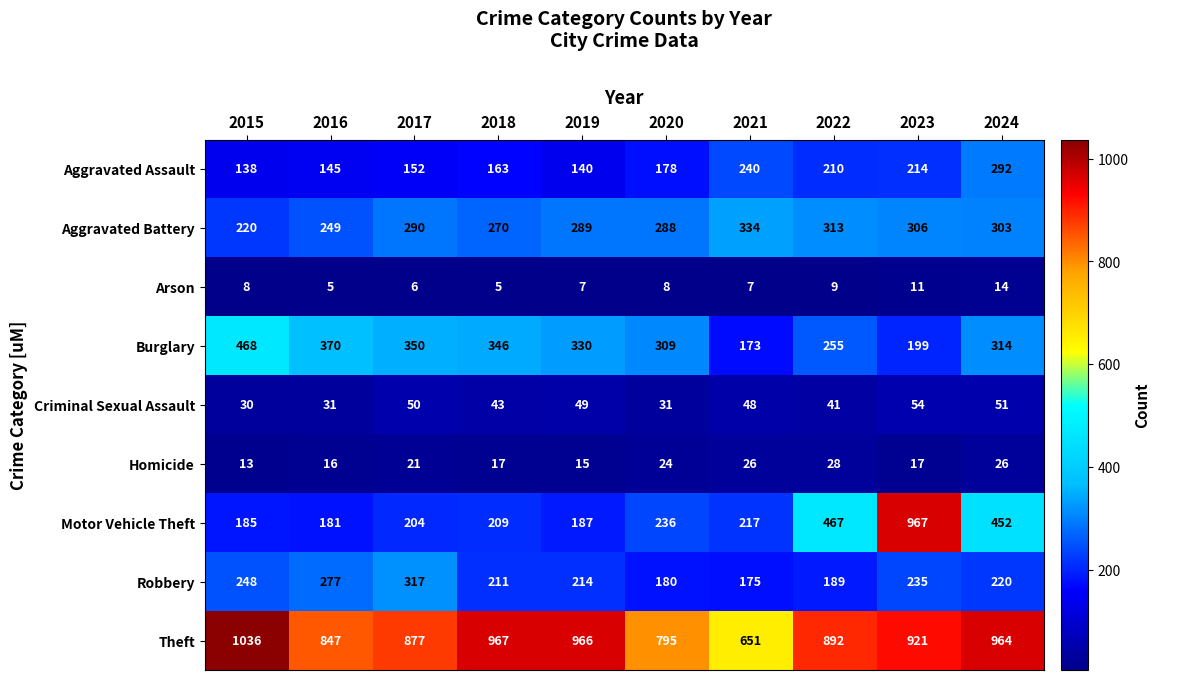

What is the highest value of the Aggravated Battery series?

334